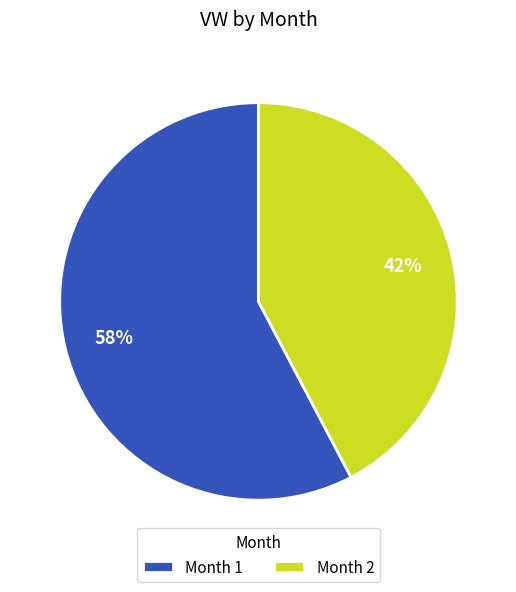

What is the majority slice?

Month 1